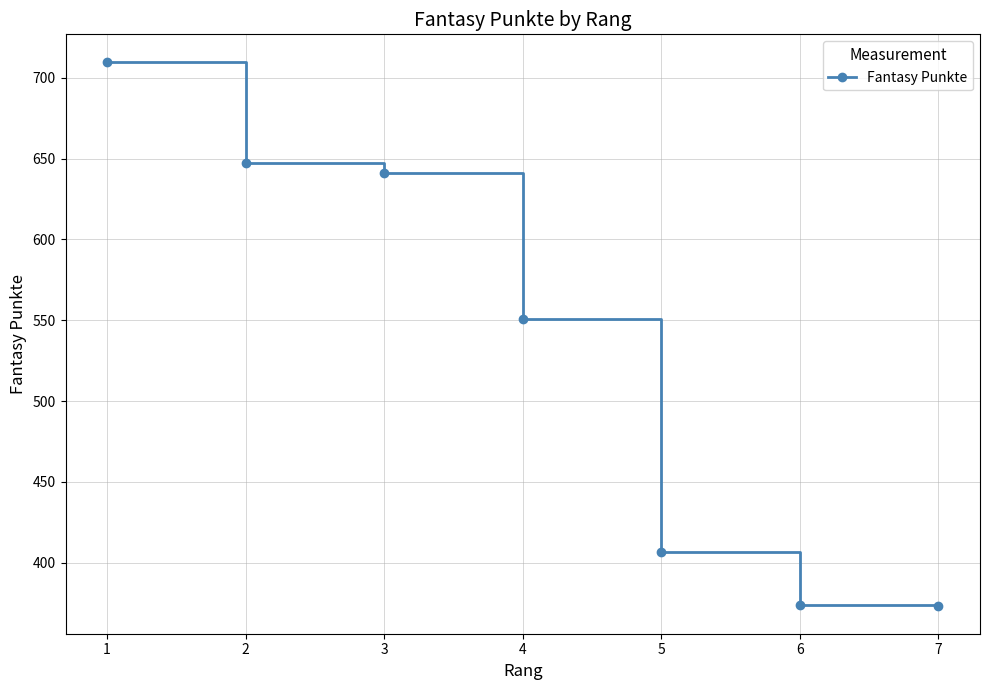

True or false: the data has more than 1 interior local peaks.

False